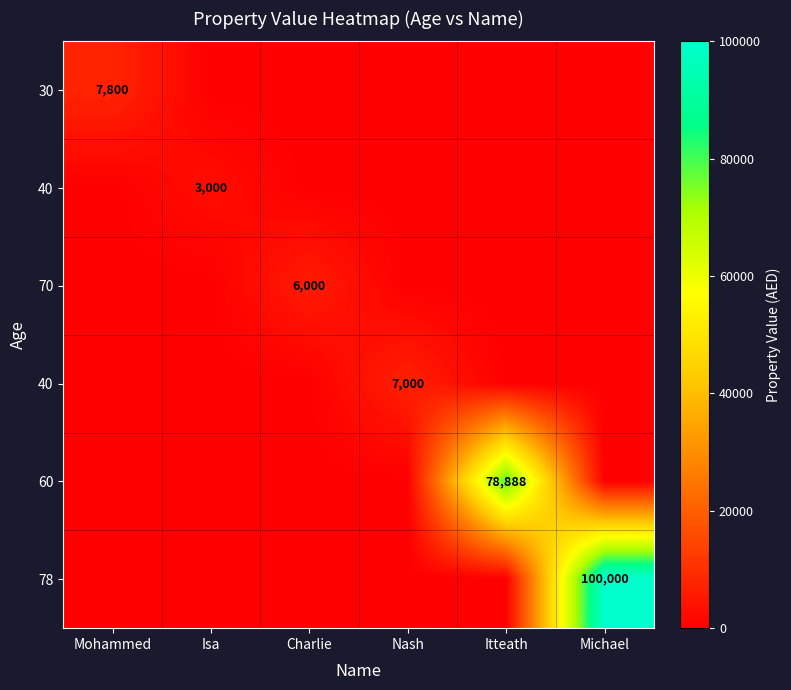

At which category does the chart reach its peak across all series?

Michael